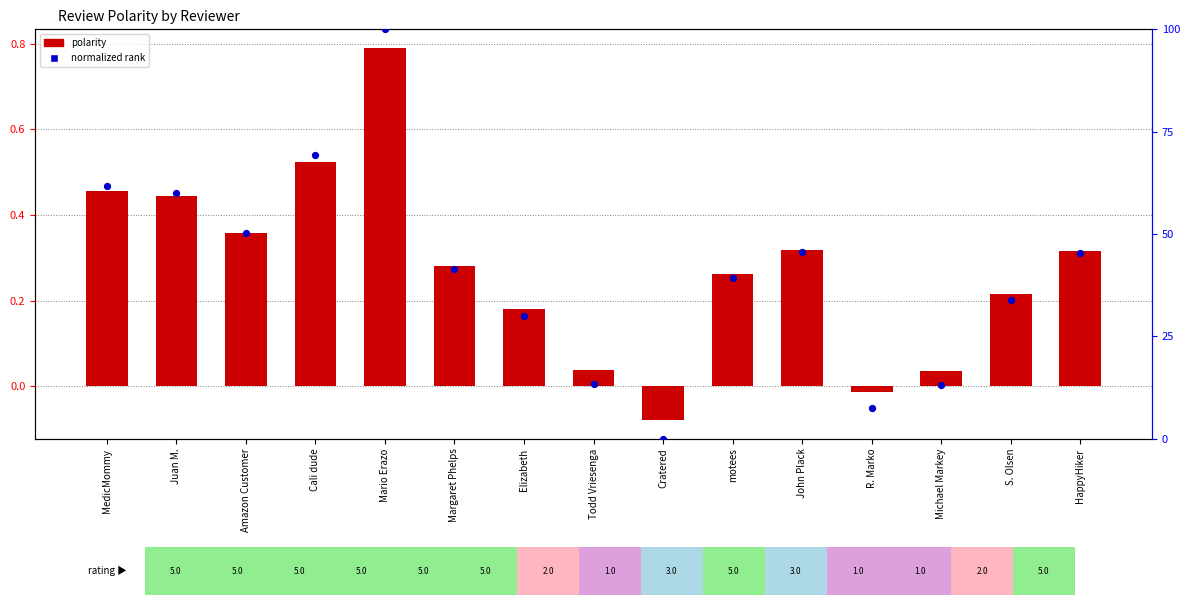

What are all the series names shown in the legend?

polarity, normalized rank